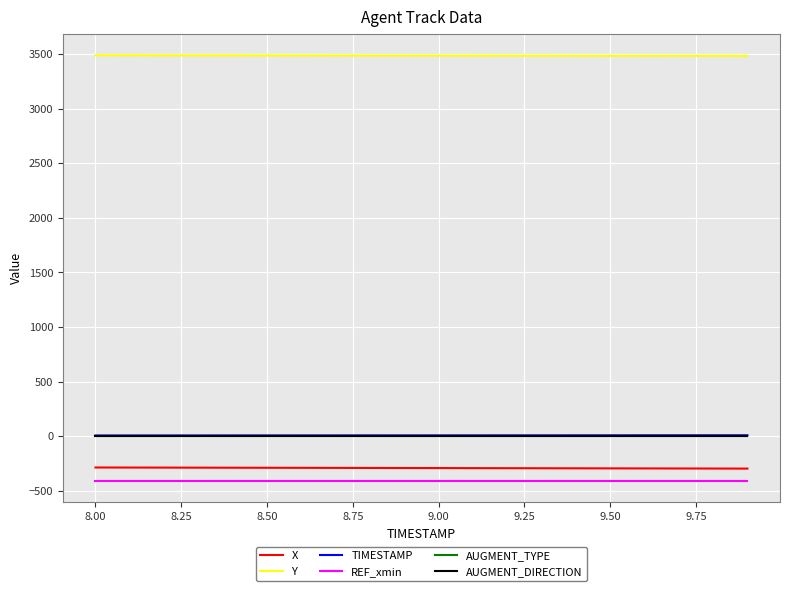

What is the lowest value of the TIMESTAMP series?

8.0